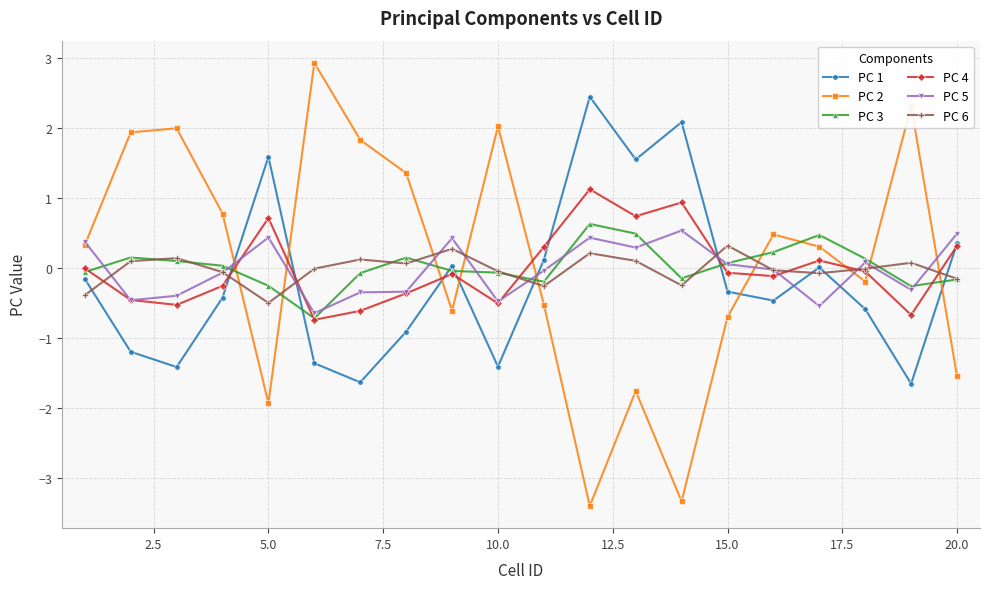

True or false: PC 6 has more than 2 points higher than both neighbors.

True